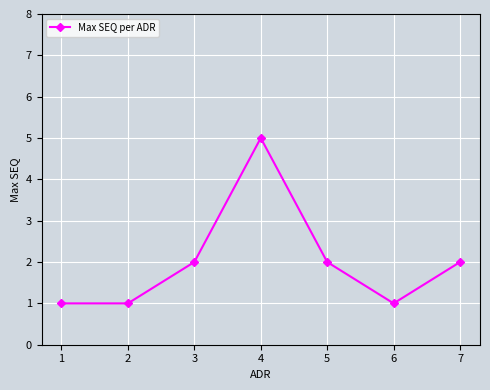

How many points are higher than both their immediate neighbors (excluding endpoints)?

1